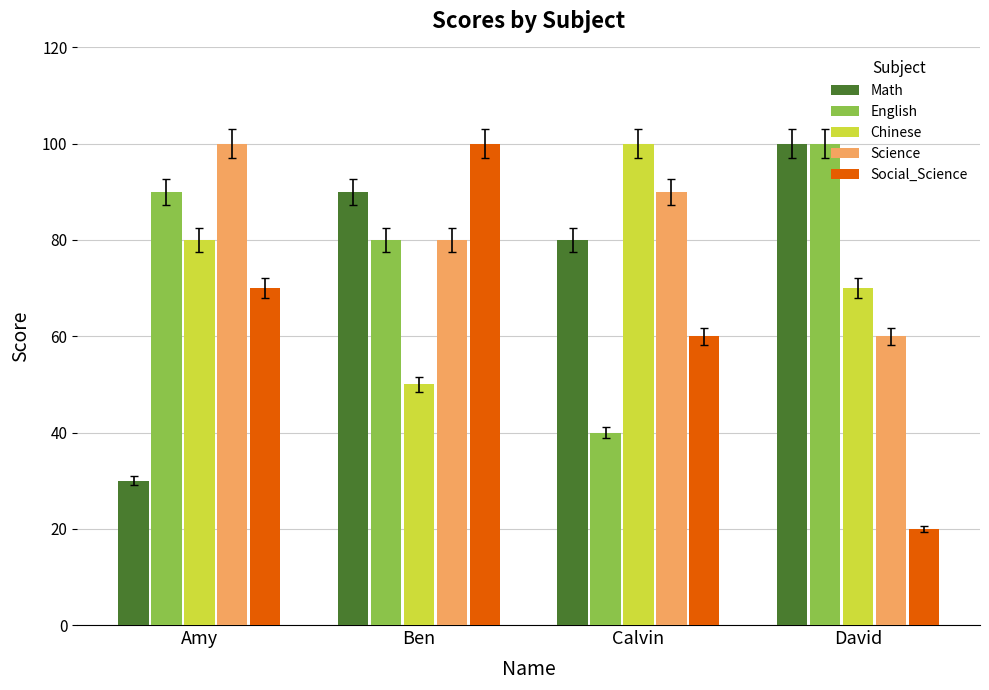

Count the Science values in the range 80 to 100.

3